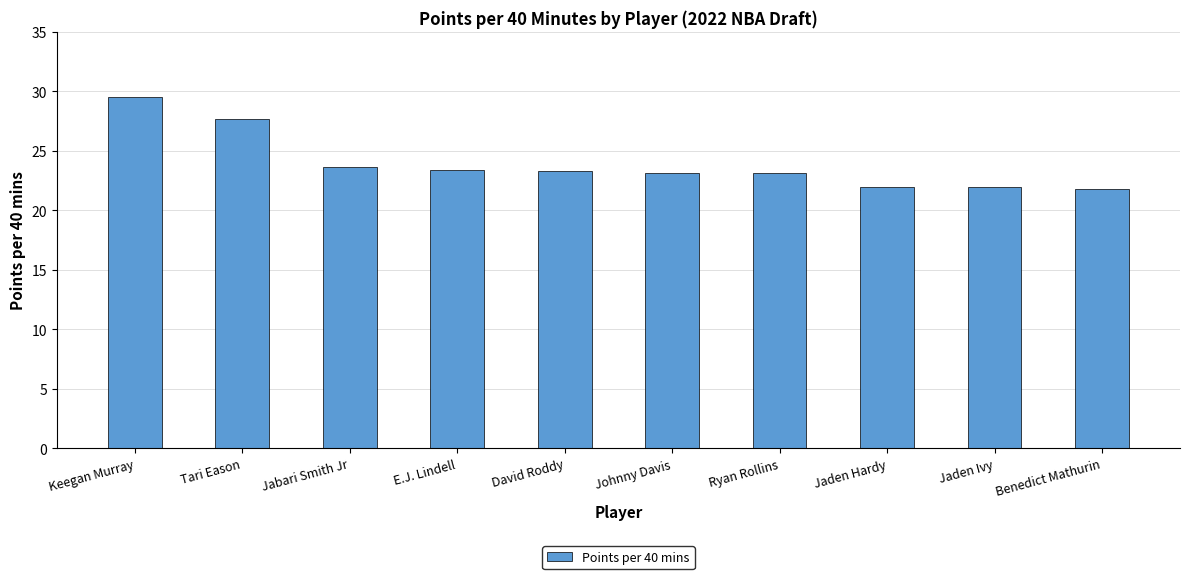

Where does the data first go above 23?

Keegan Murray